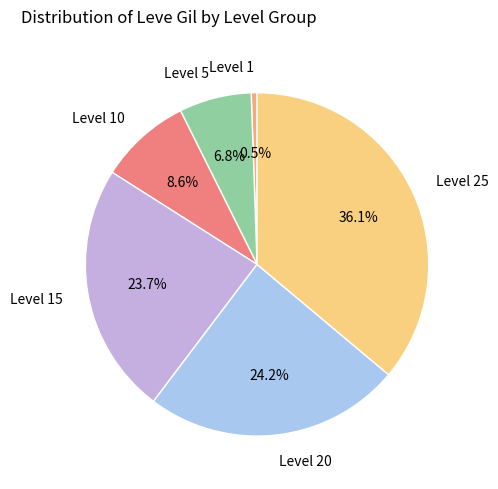

Which slice is the largest?

Level 25